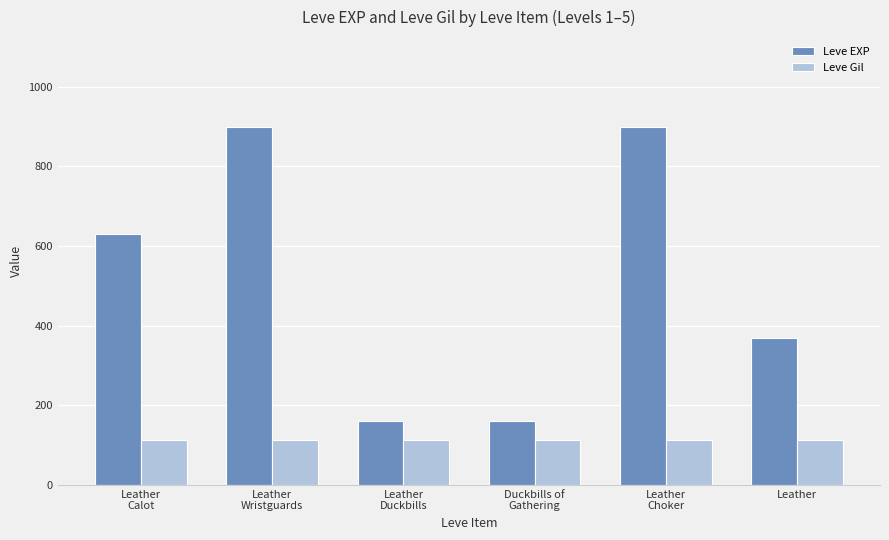

Read the Leve Gil value at Leather
Wristguards.

112